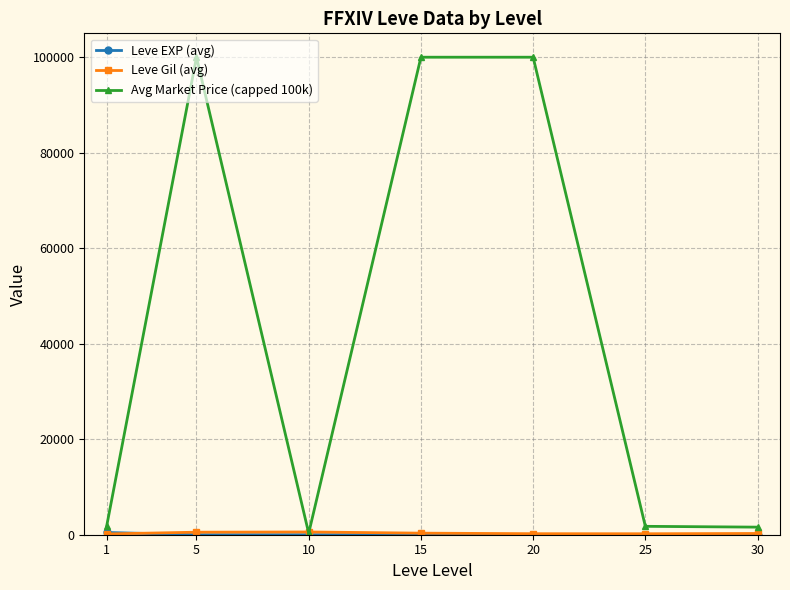

True or false: Avg Market Price (capped 100k) has more than 0 interior local peaks.

True